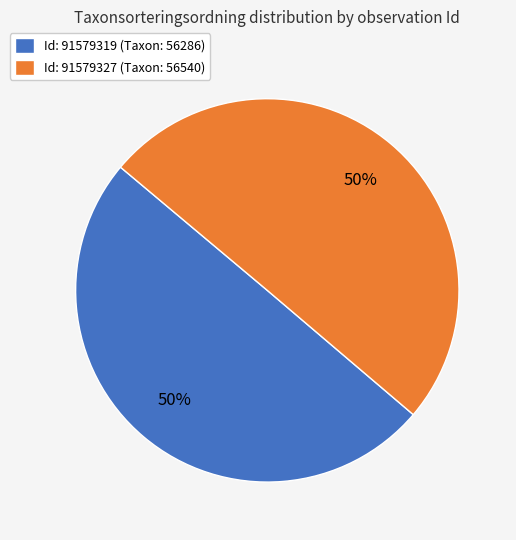

Approximately how many times larger is the value at Id: 91579319 (Taxon: 56286) compared to Id: 91579327 (Taxon: 56540)?

1.0